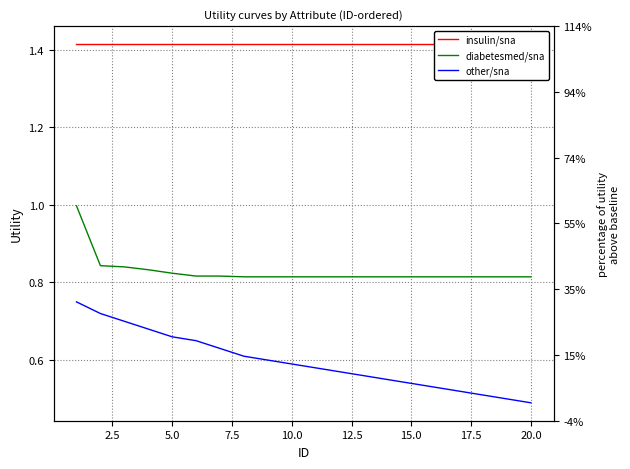

True or false: diabetesmed/sna and insulin/sna intersect in this chart.

False